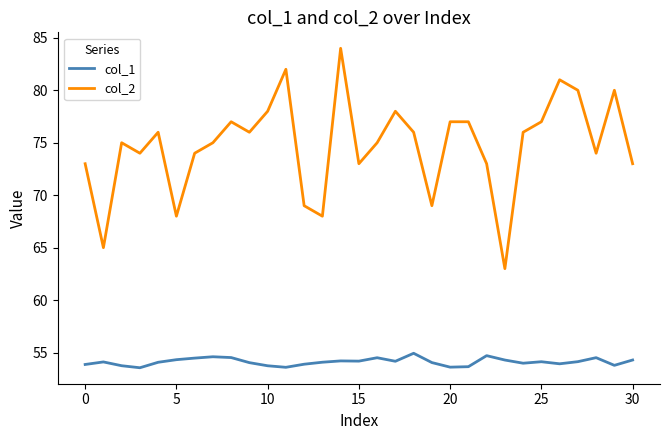

What is the difference between the maximum and second lowest values in the col_1 series?

1.3